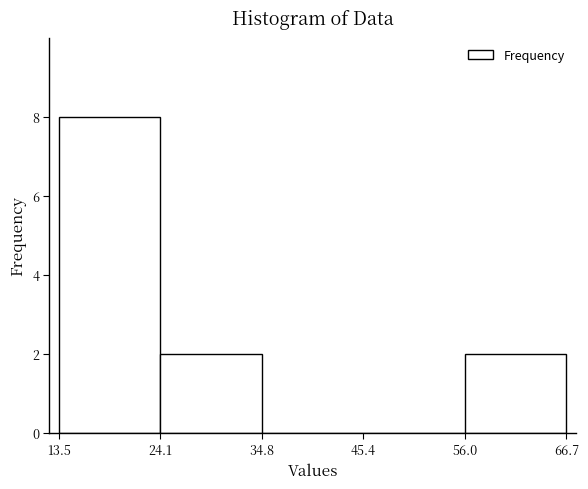

Reading left to right, list every bar in this chart as the range it spans on the x-axis followed by its height. The values are not printed on the chart, so give them approximately, as read against the axis.

13.5 to 24.1: 8
24.1 to 34.8: 2
34.8 to 45.4: 0
45.4 to 56.0: 0
56.0 to 66.7: 2